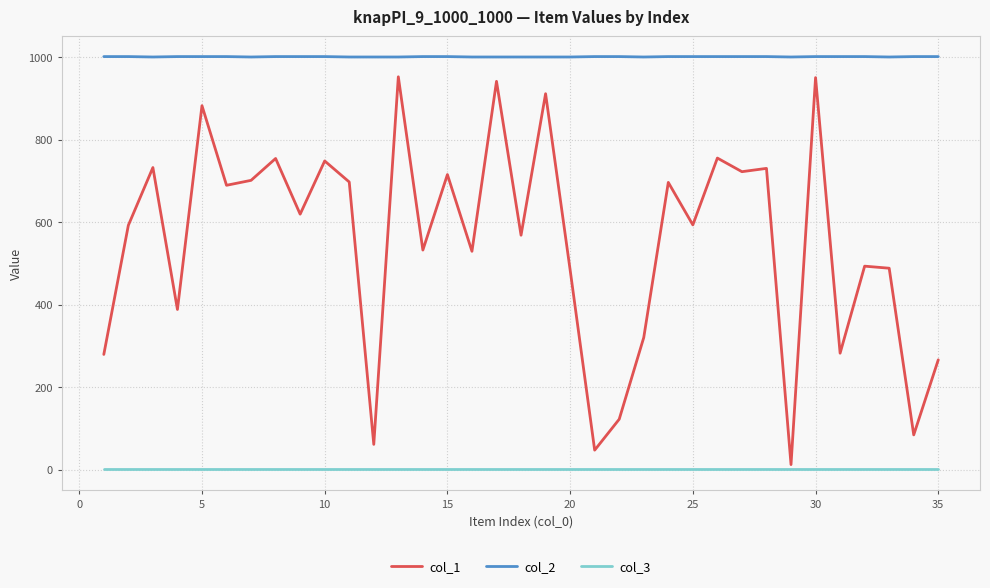

Which series has the largest total across all categories?

col_2